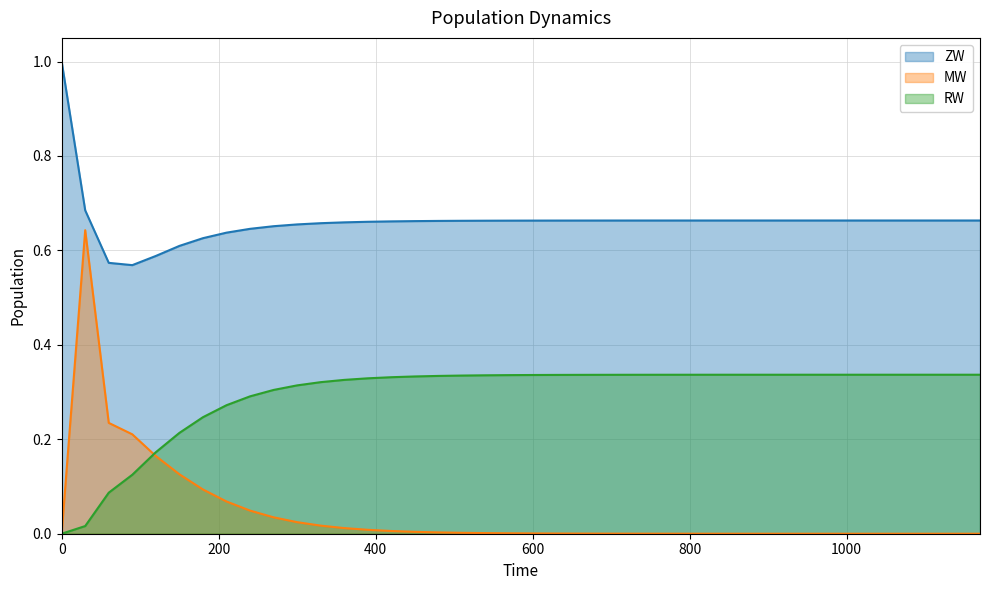

List the series in order of their overall mean, lowest first.

MW, RW, ZW